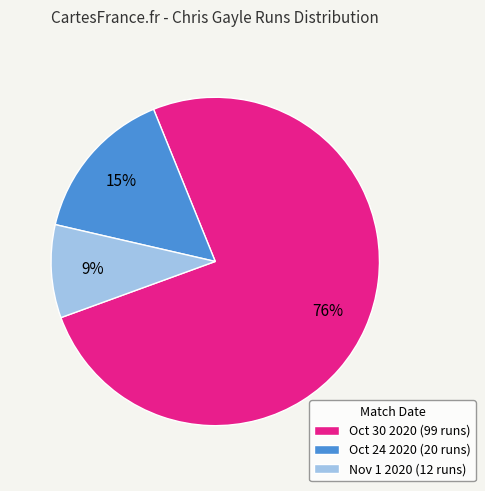

Do Oct 30 2020 (99 runs) and Oct 24 2020 (20 runs) together represent more than half of the pie?

Yes